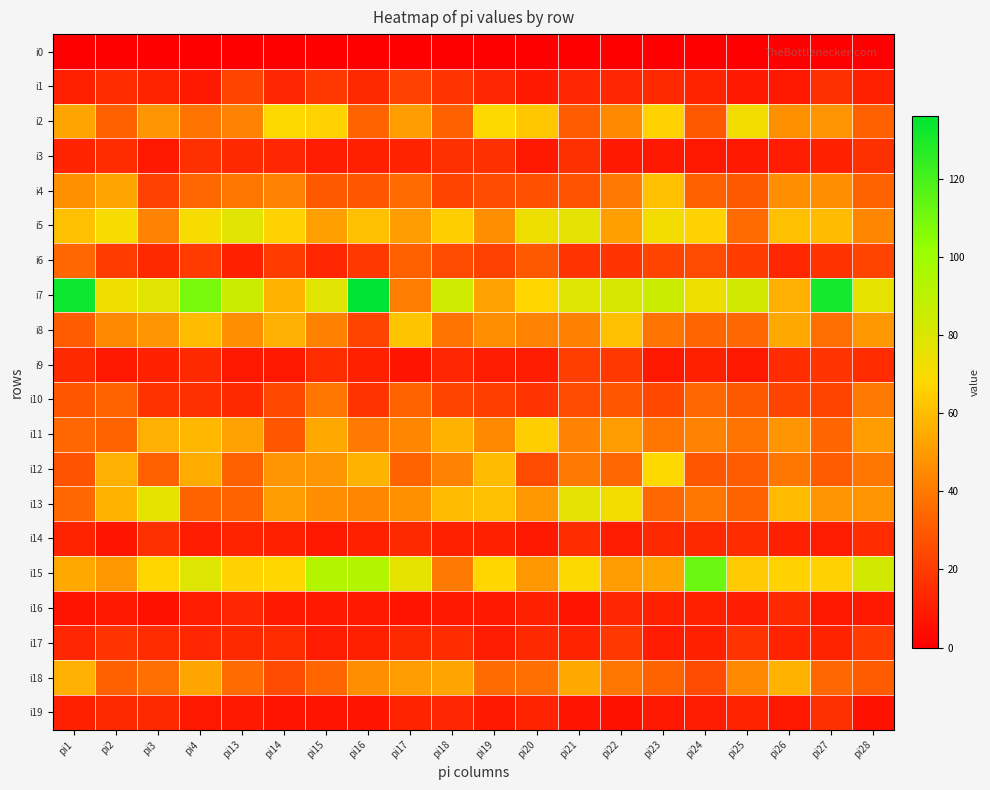

Between pi20 and pi13, which is larger?

pi20